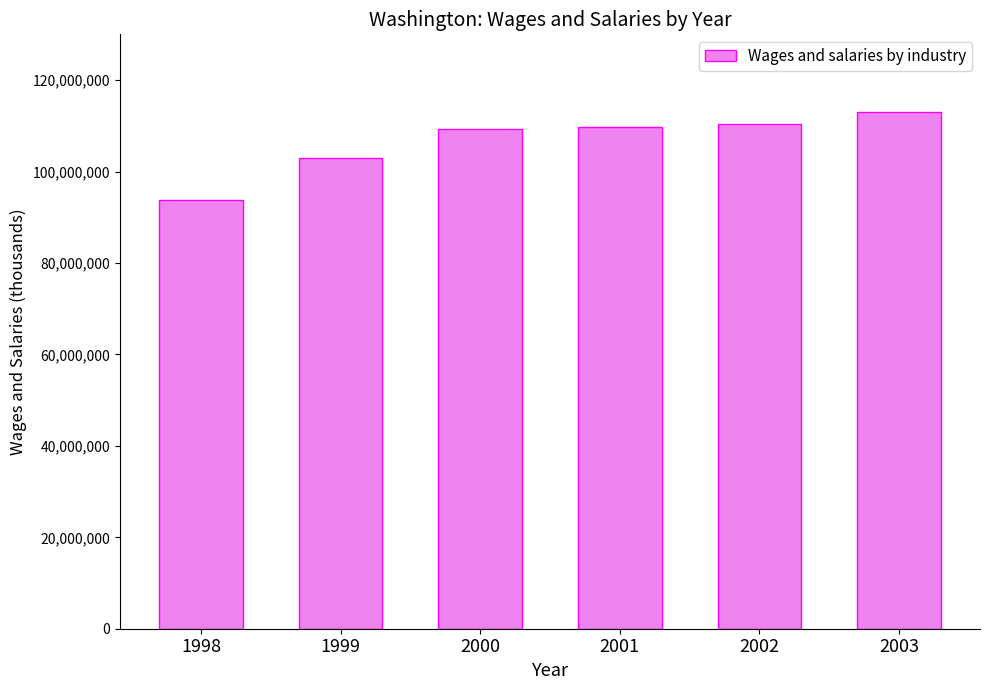

The chart shows a value of 150536789 at 1998. True or false?

False